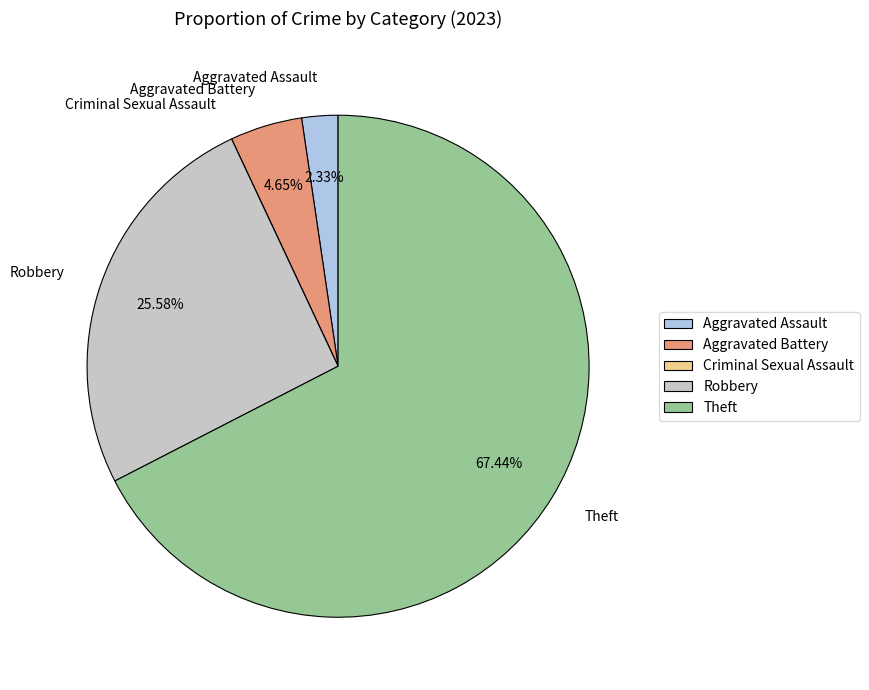

Which slice represents more than half of the pie?

Theft